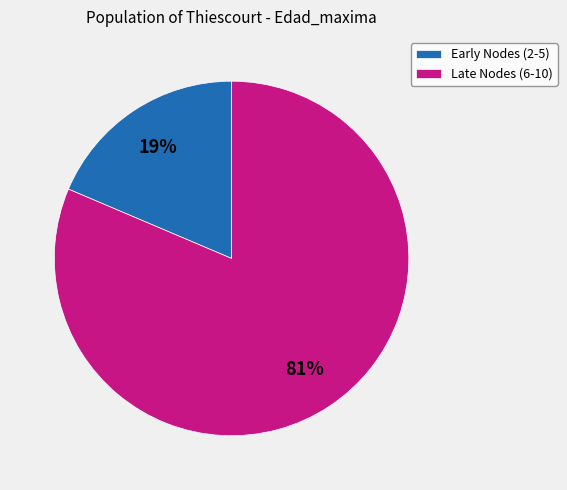

Rank the categories by value from lowest to highest.

Early Nodes (2-5), Late Nodes (6-10)